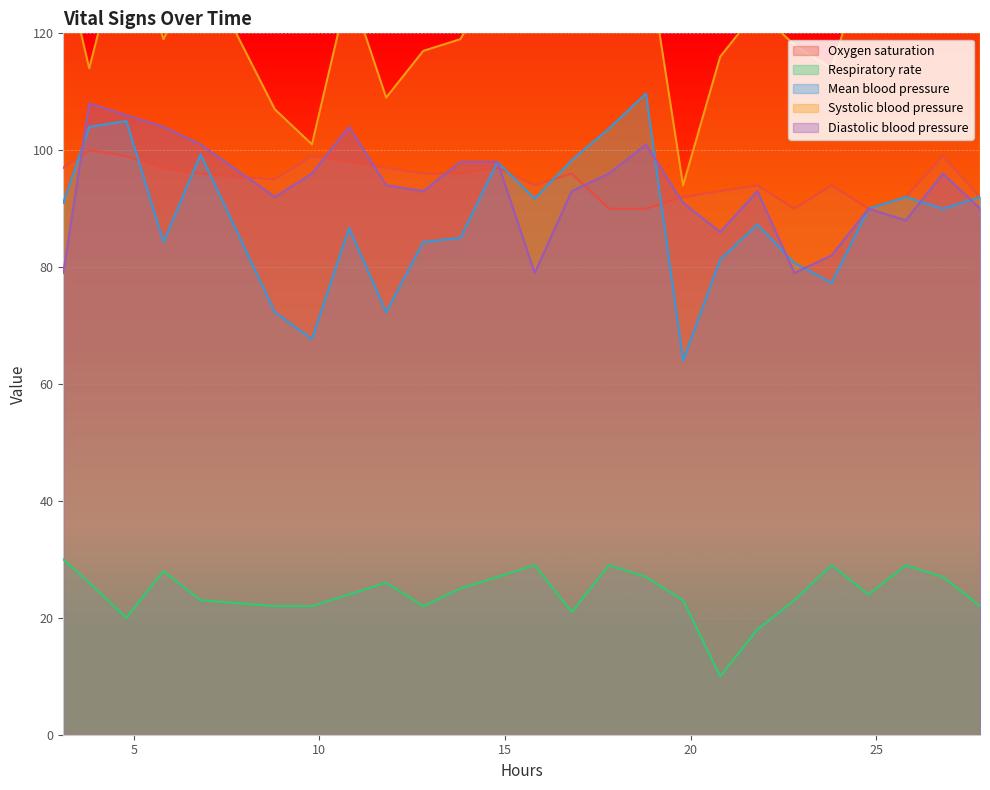

What is the value of the Oxygen saturation point at the 23rd from the left?

92.0